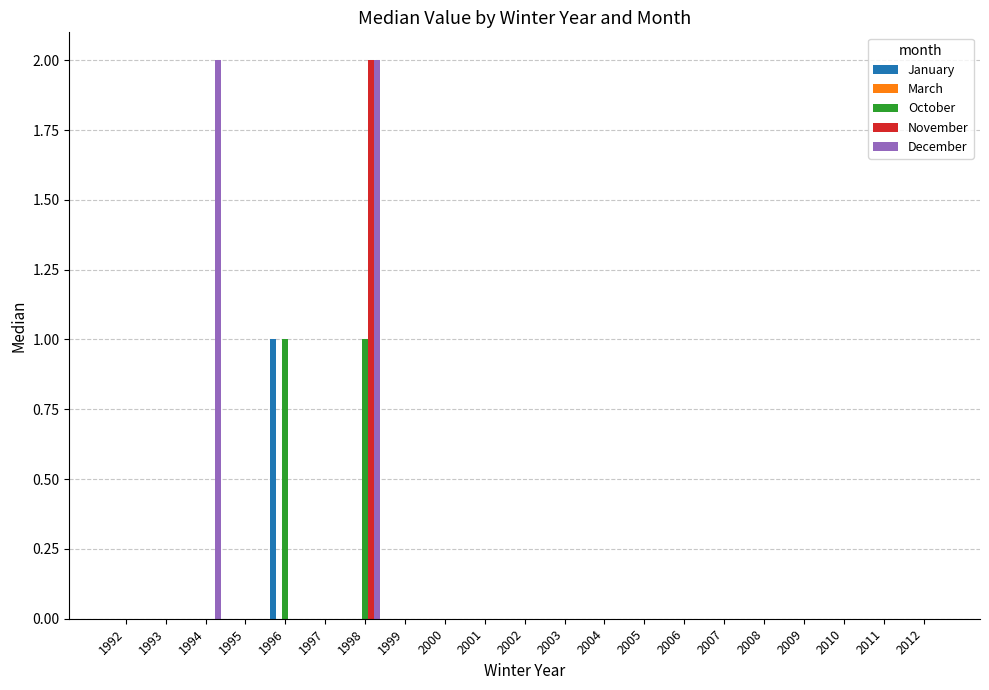

How many categories are shown in the chart?

21